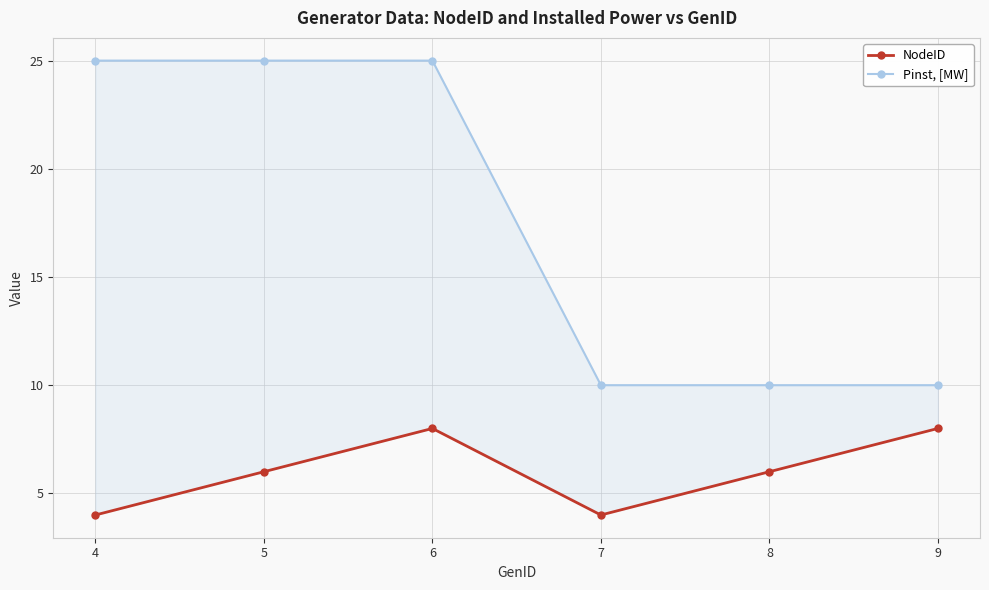

True or false: NodeID and Pinst, [MW] intersect in this chart.

False